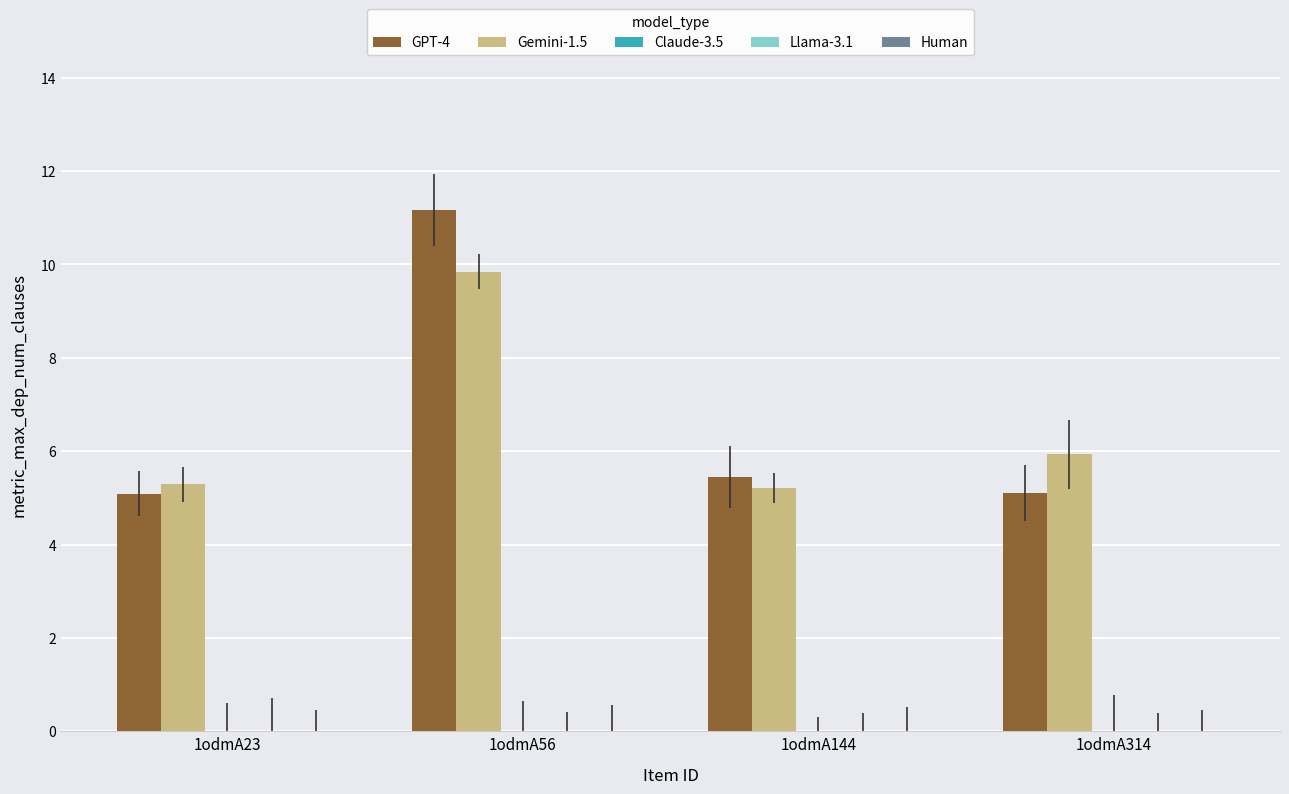

What is the difference between the GPT-4 values at 1odmA314 and 1odmA144?

0.3